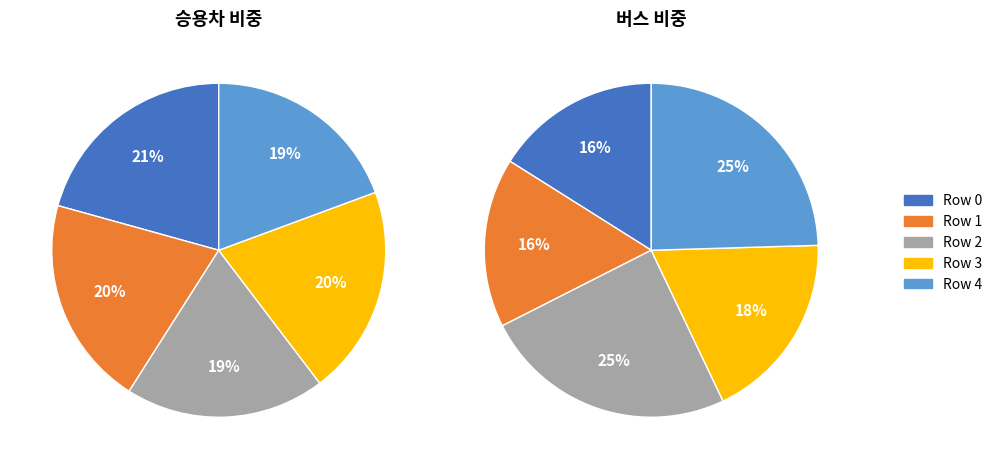

Count the number of slices in the pie.

5